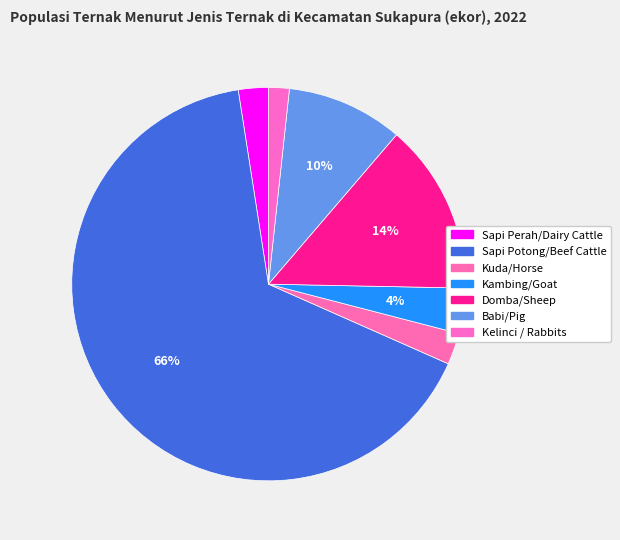

To the nearest percent, what percentage of the pie is Domba/Sheep?

14%